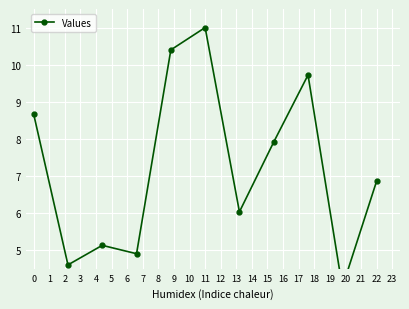

Rank the categories by value from lowest to highest.

9, 1, 3, 2, 6, 10, 7, 0, 8, 4, 5